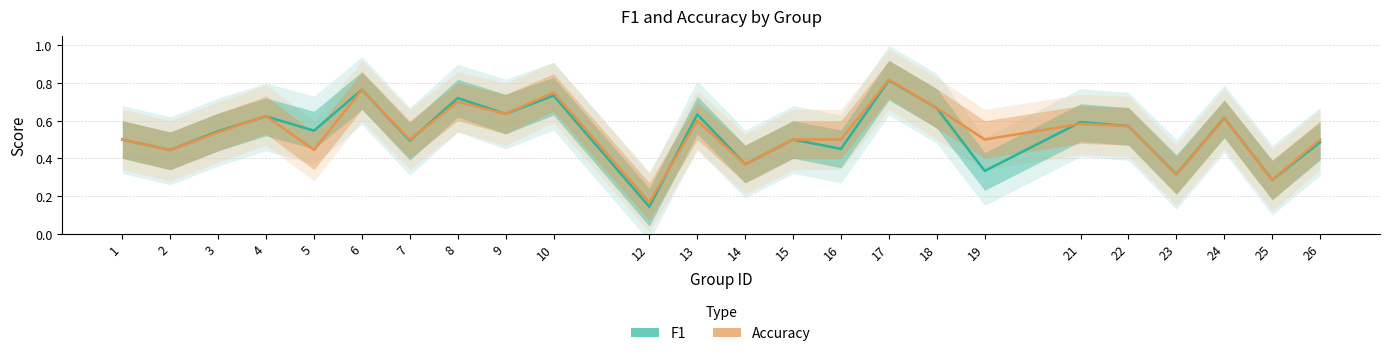

What is the minimum value shown in the chart?

0.1